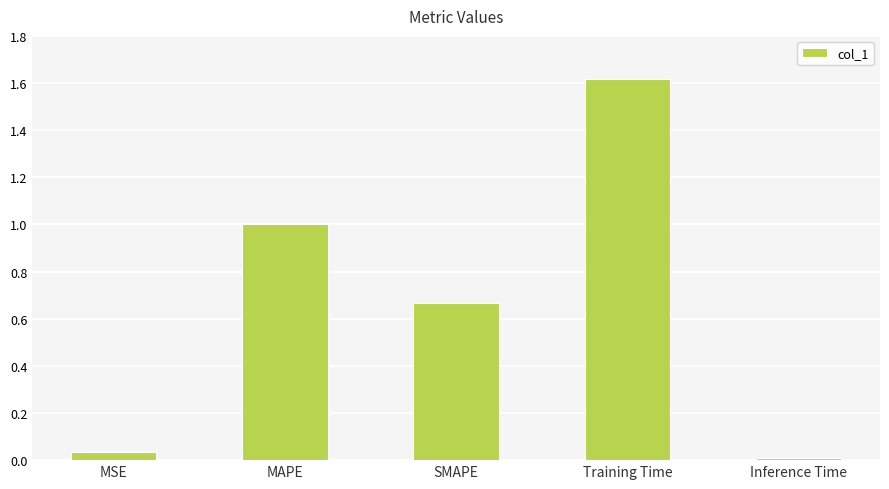

True or false: the data shows 1.8 at MAPE.

False